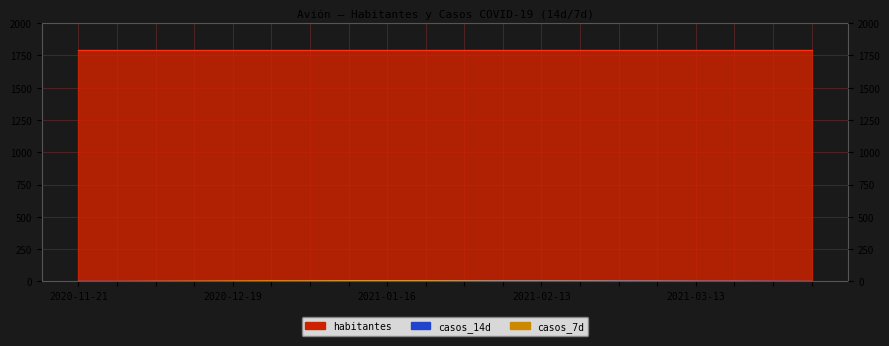

Does the chart display data point markers on the line(s)?

No